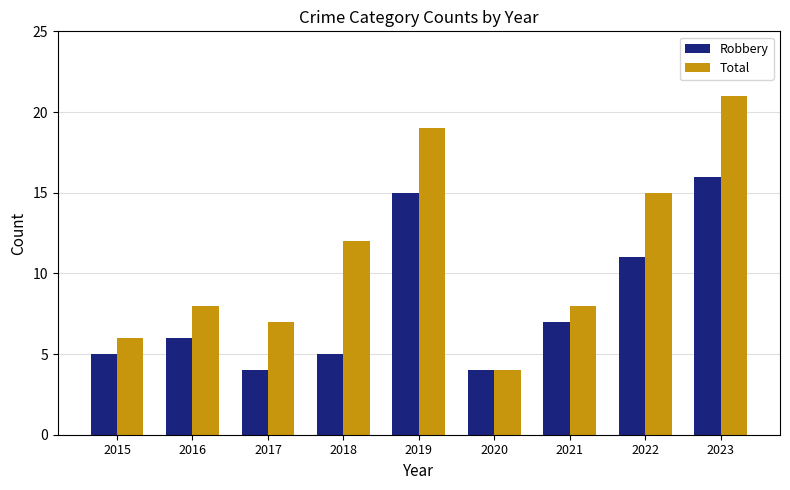

Rank the series by their average value, from lowest to highest.

Robbery, Total